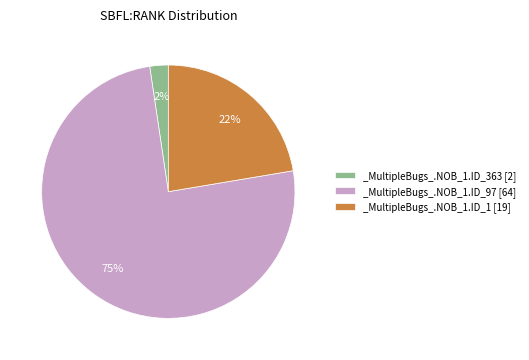

To the nearest percent, what portion does _MultipleBugs_.NOB_1.ID_363 [2] represent?

2%